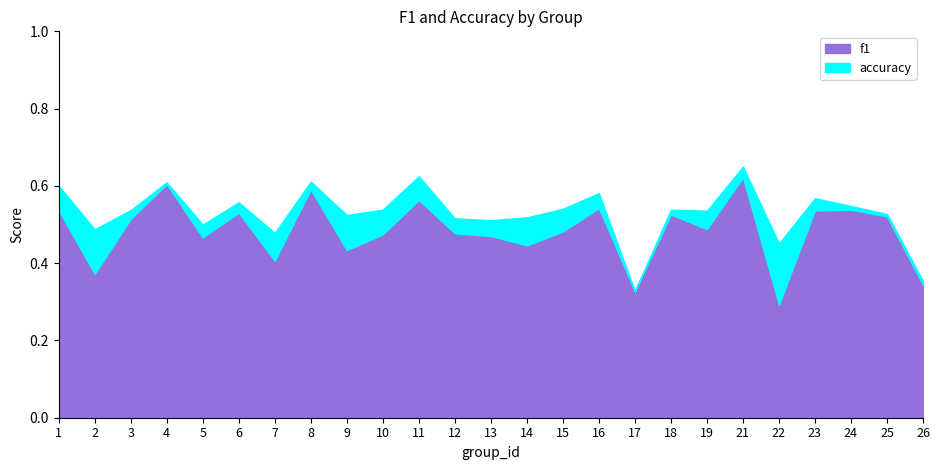

At which category is the sum across all series the highest?

21